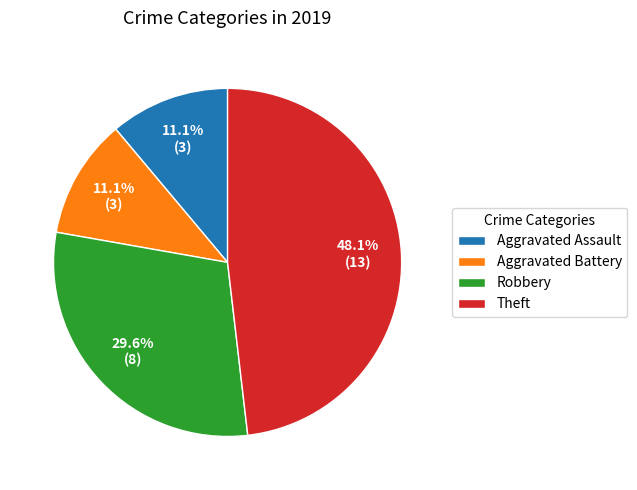

What is the largest slice in the pie chart?

Theft